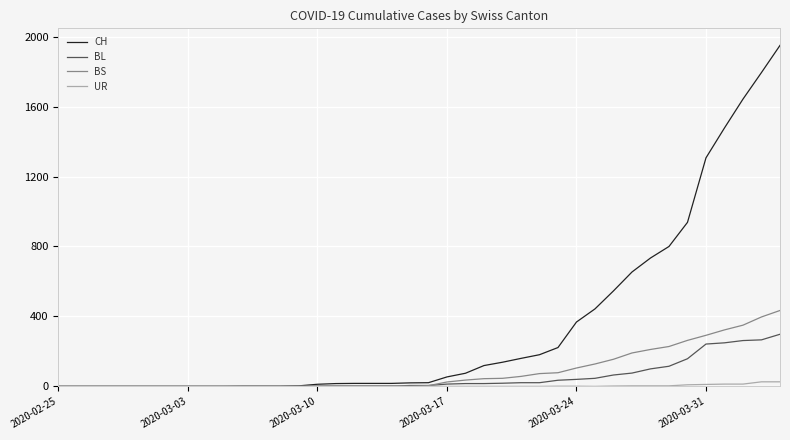

What is the maximum value shown in the chart?

1950